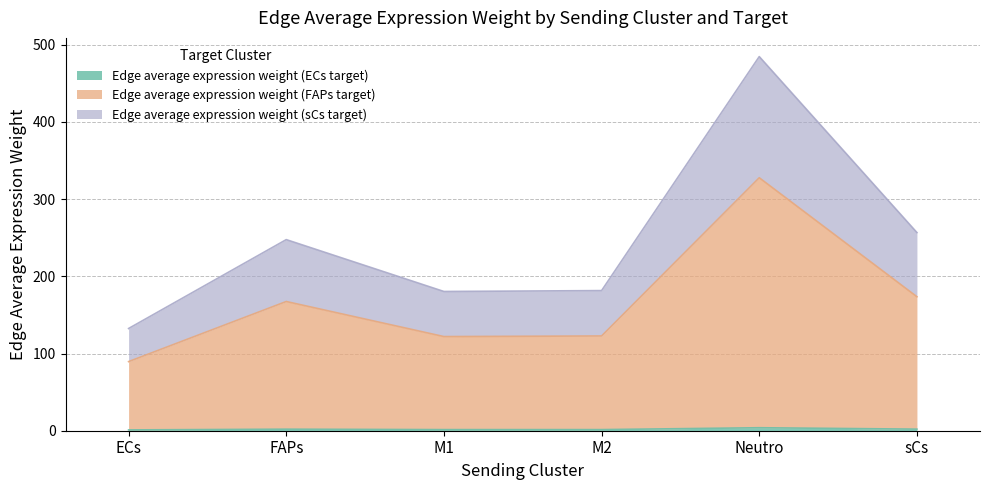

What position from the right is sCs?

1